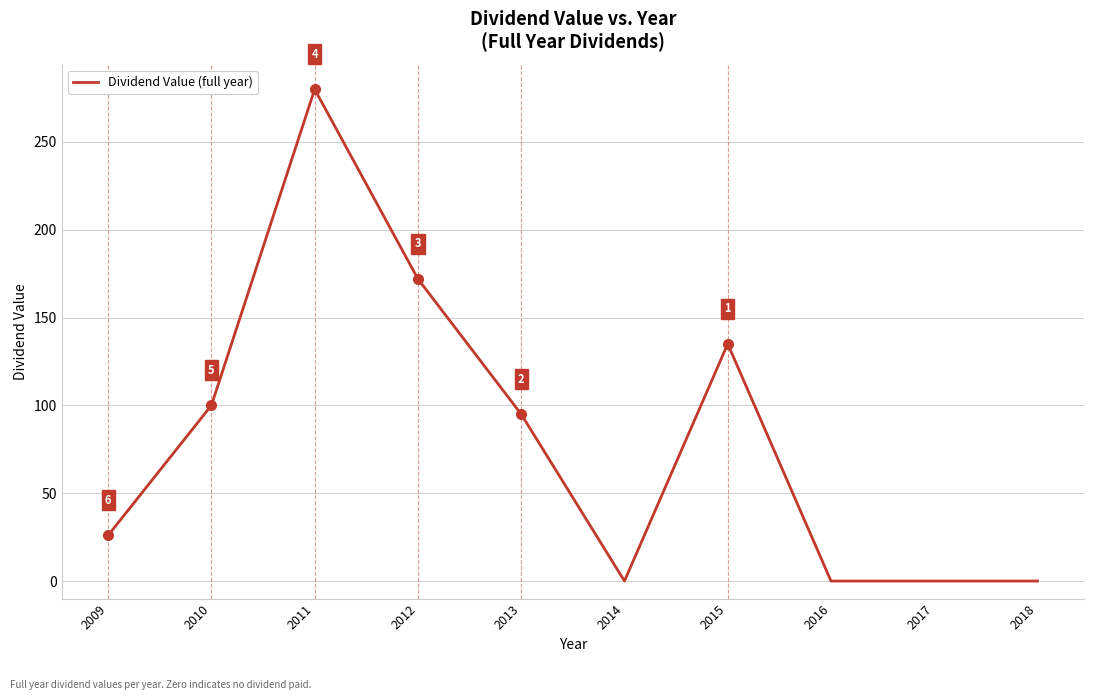

True or false: the data shows 428 at 2011.

False